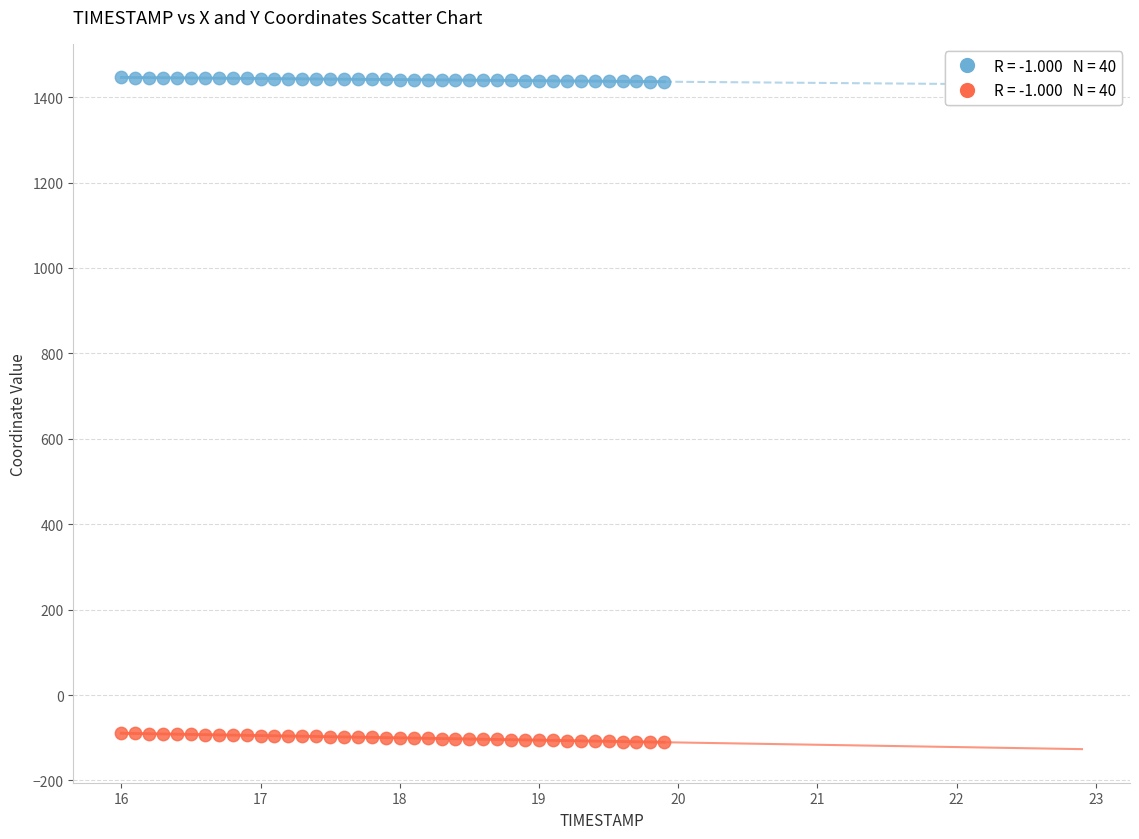

Across all data points, what is the range of Y values (max minus min)?

1556.6